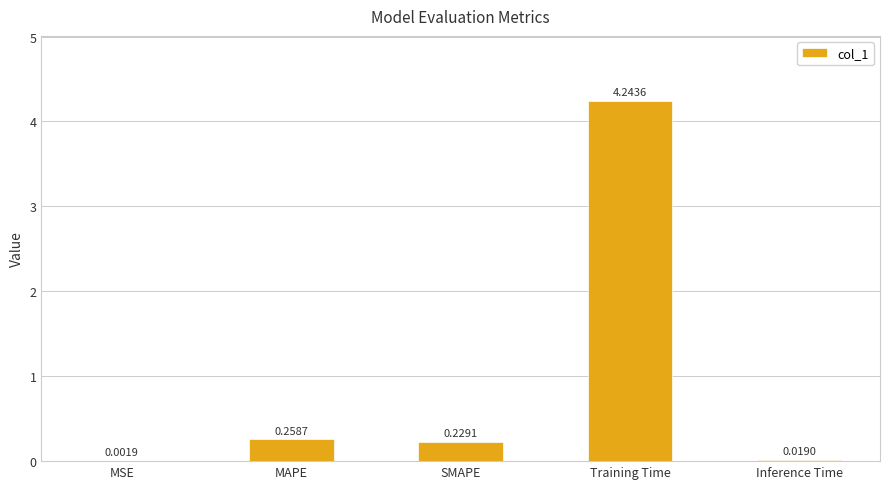

Between SMAPE and Inference Time, which is larger?

SMAPE